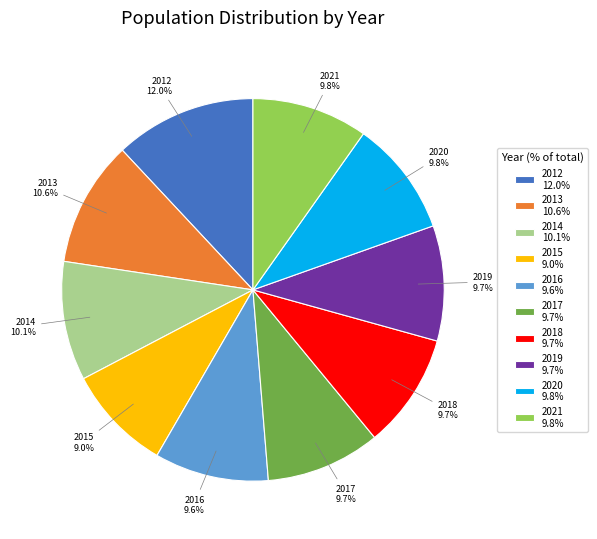

What is the ratio of the value at 2021 to the value at 2013?

0.9